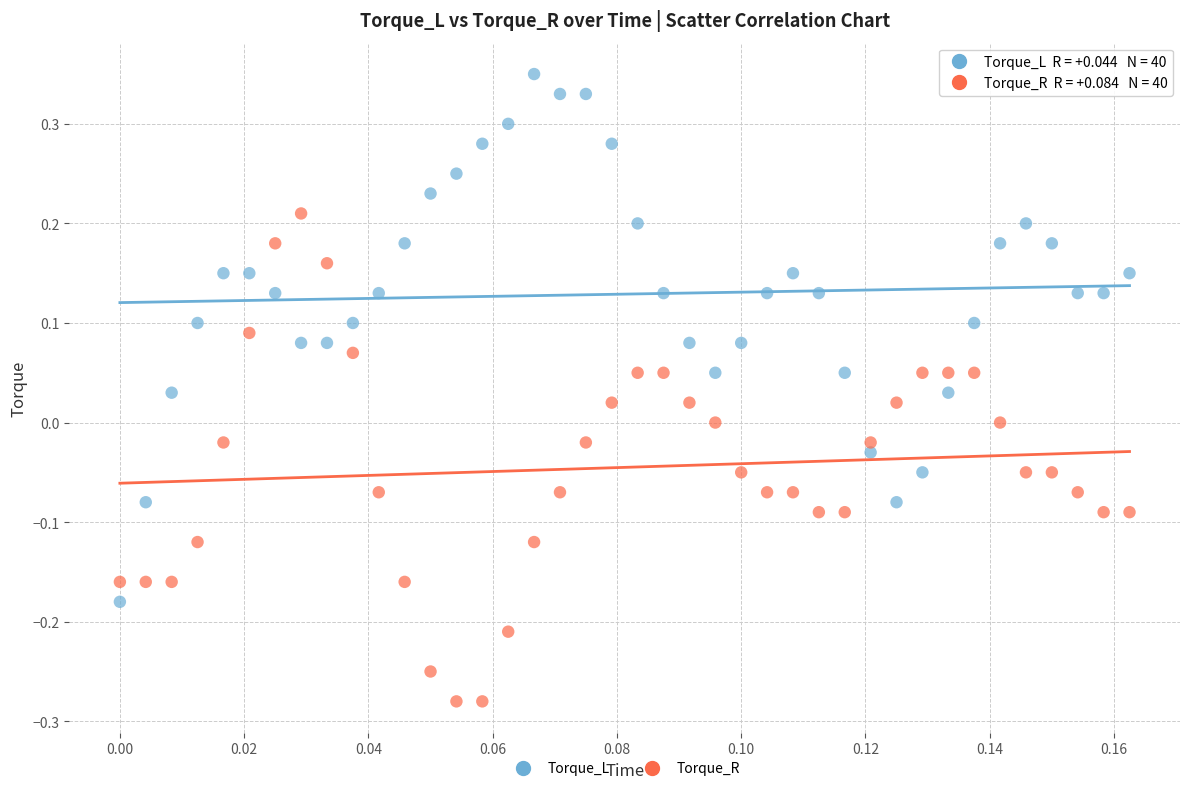

Which series contains the highest Y value?

Torque_L